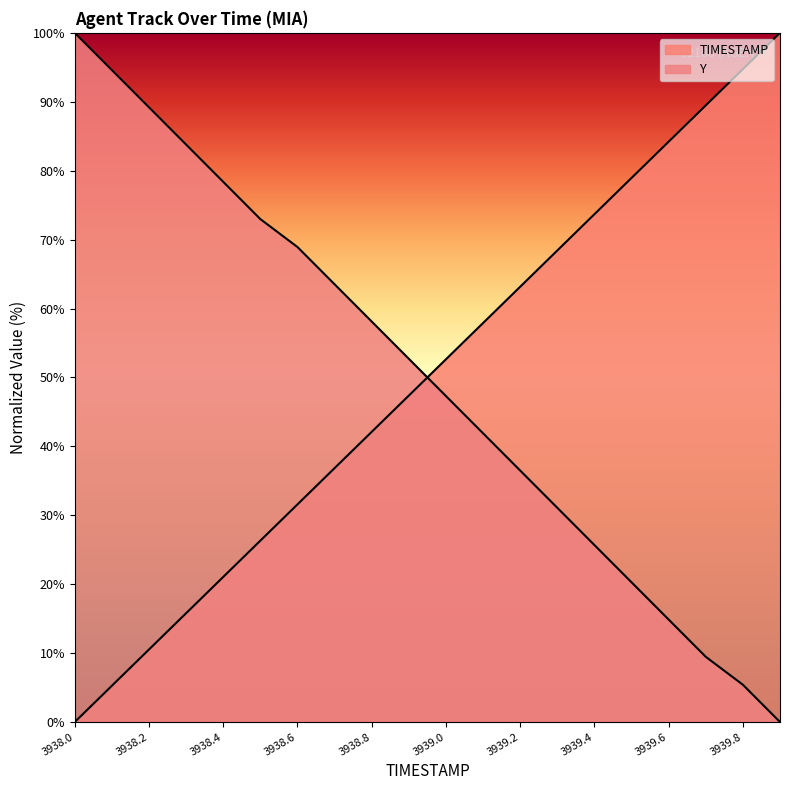

Reading left to right, extract all data points from this chart.

TIMESTAMP: 0.0	5.3	10.5	15.8	21.1	26.3	31.6	36.8	42.1	47.4	52.6	57.9	63.2	68.4	73.7	78.9	84.2	89.5	94.7	100.0
Y: 100.0	94.6	89.2	83.8	78.4	73.0	68.9	63.5	58.1	52.7	47.3	41.9	36.5	31.1	25.7	20.3	14.9	9.5	5.4	0.0